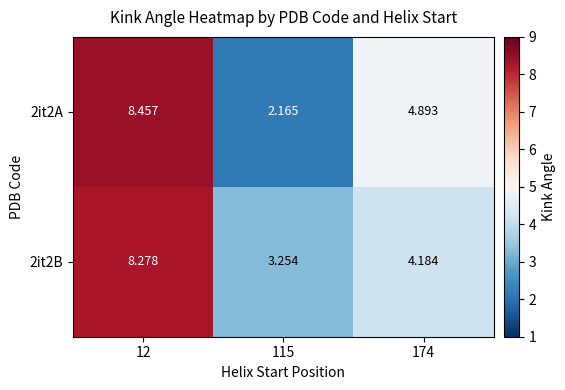

Is the value of 2it2B at 12 greater than the value of 2it2A at 174?

Yes